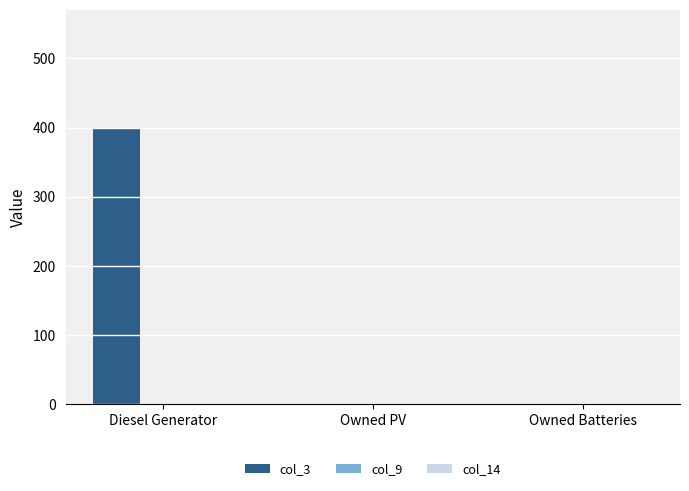

Which category has the highest value across all series?

Diesel Generator